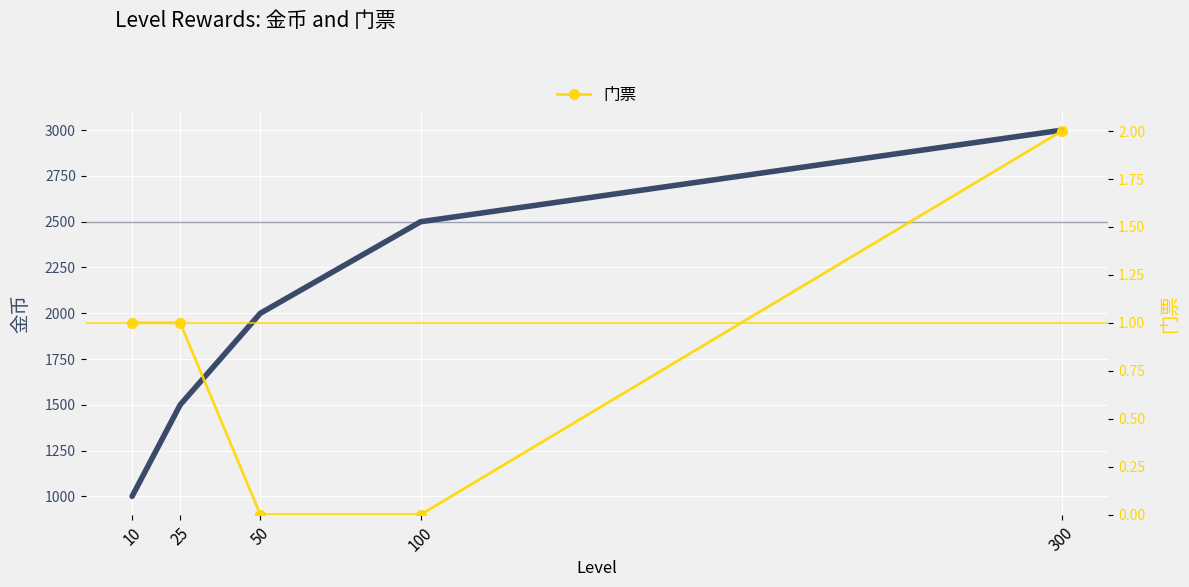

True or false: 门票 and 金币 intersect in this chart.

False